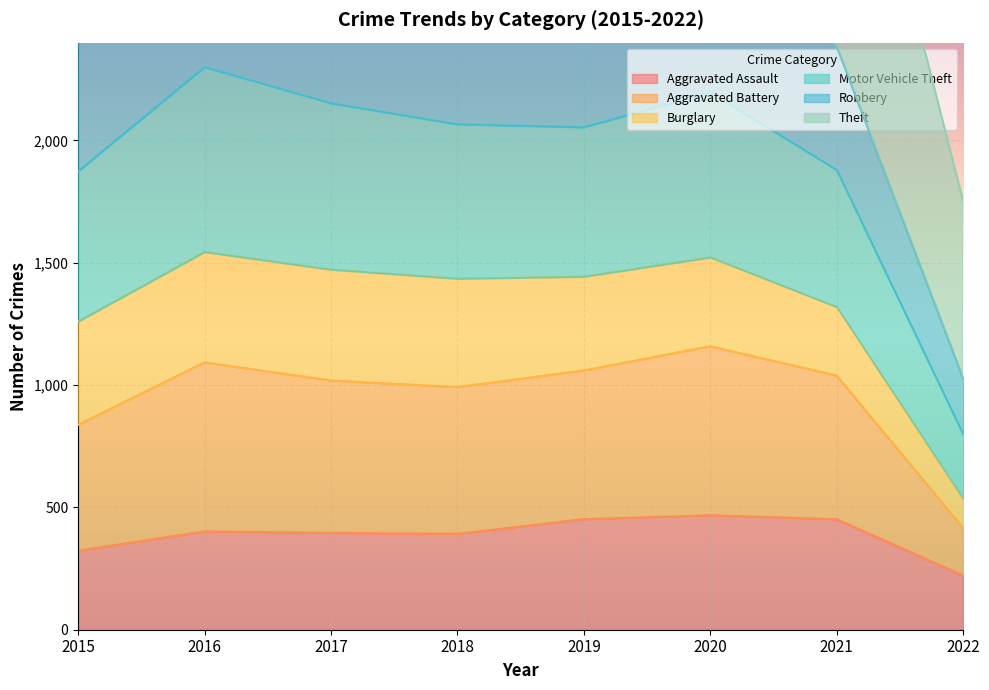

Is it true that Aggravated Assault equals 255 at 2017?

False